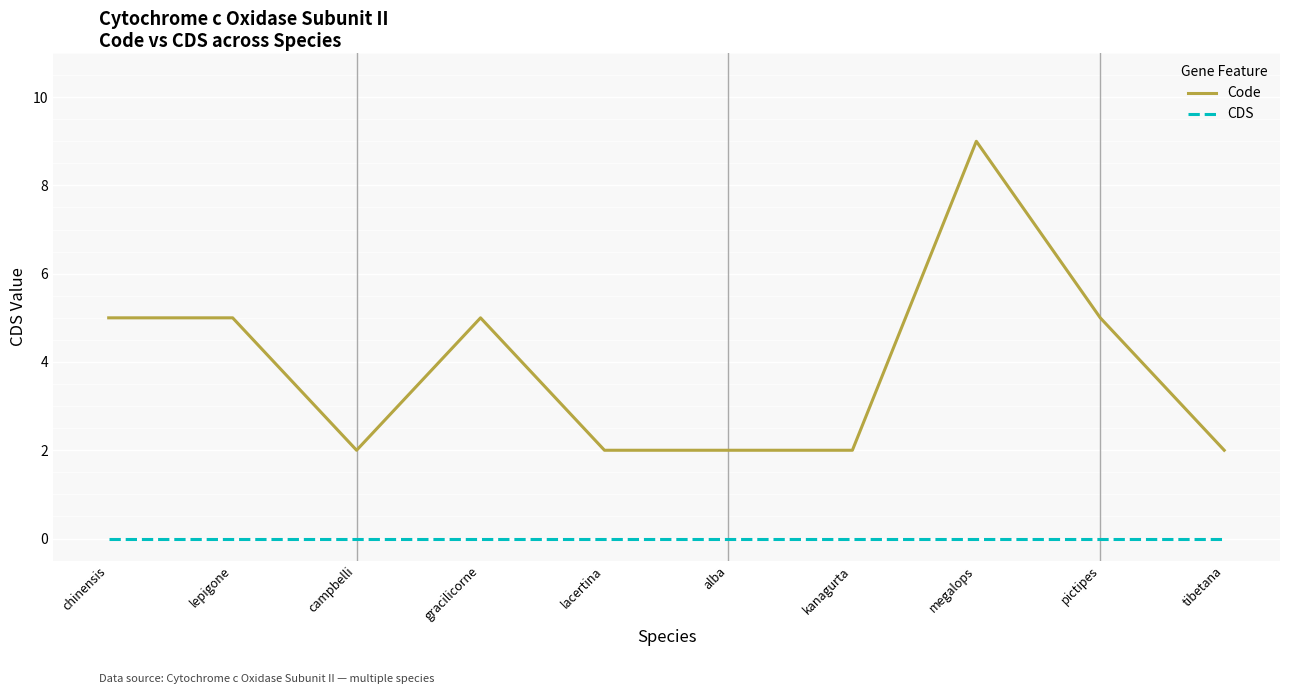

What is the difference between the second highest and minimum values in the Code series?

3